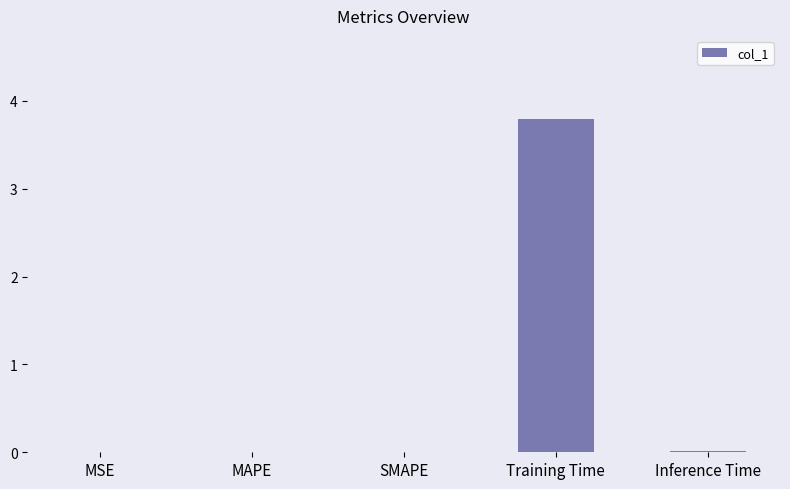

True or false: the data shows 2.5 at Training Time.

False